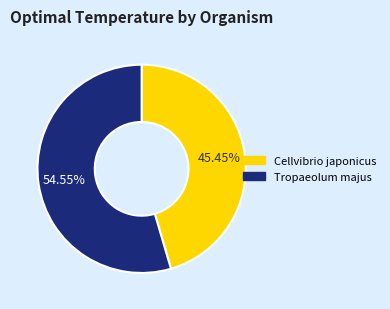

Does any single category account for the majority?

Yes